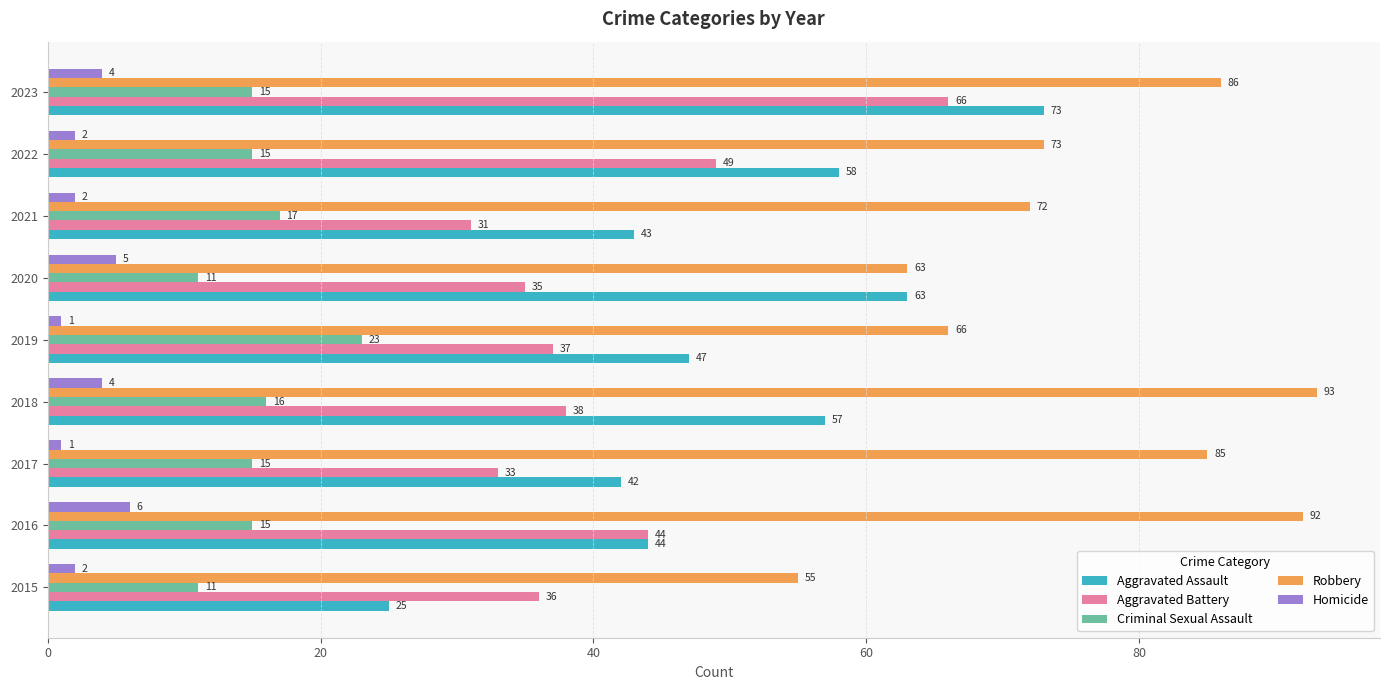

At how many categories does at least one series exceed 41?

9